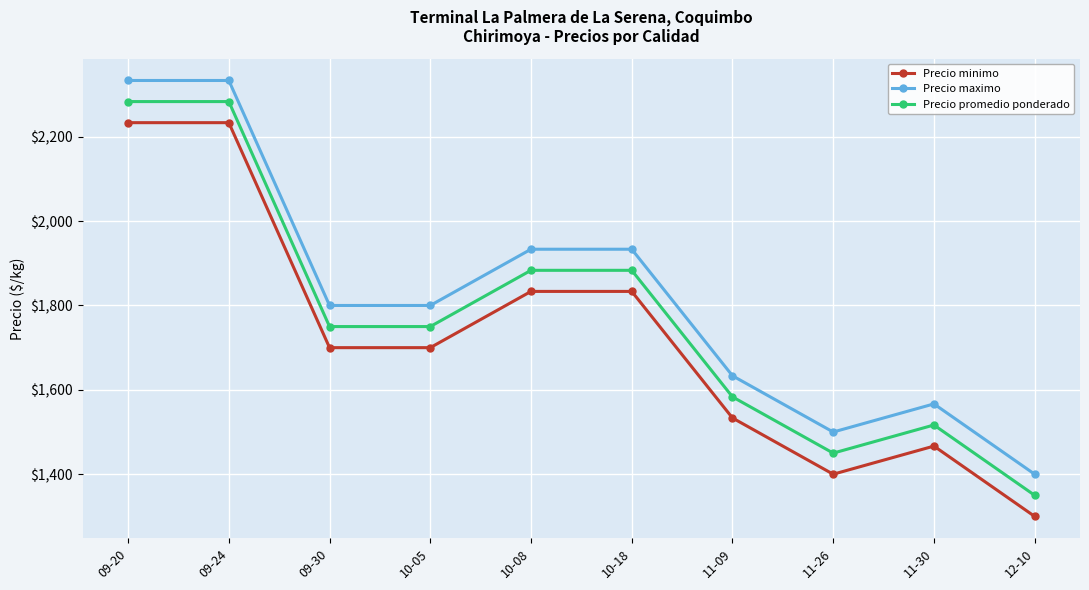

How many data points in Precio maximo are less than 1800?

4